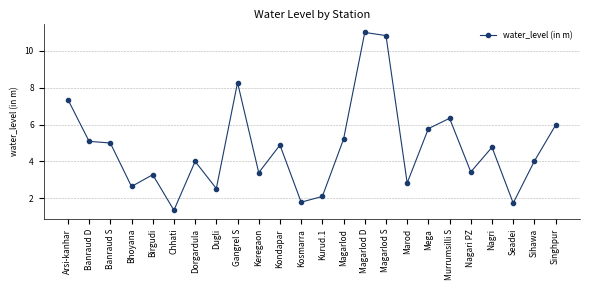

Read the value at Dugli.

2.5